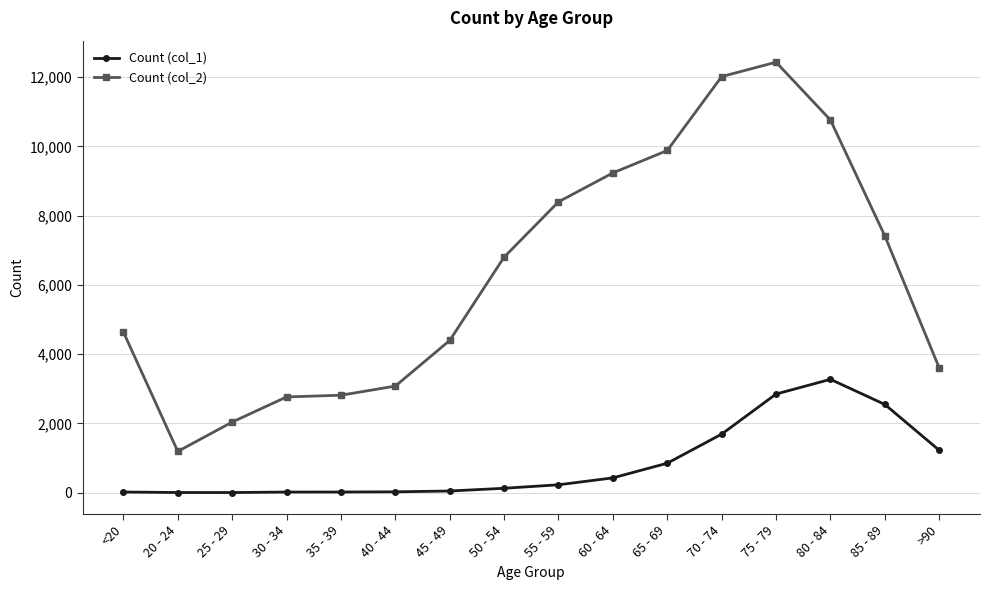

Read the Count (col_1) value at 60 - 64.

426